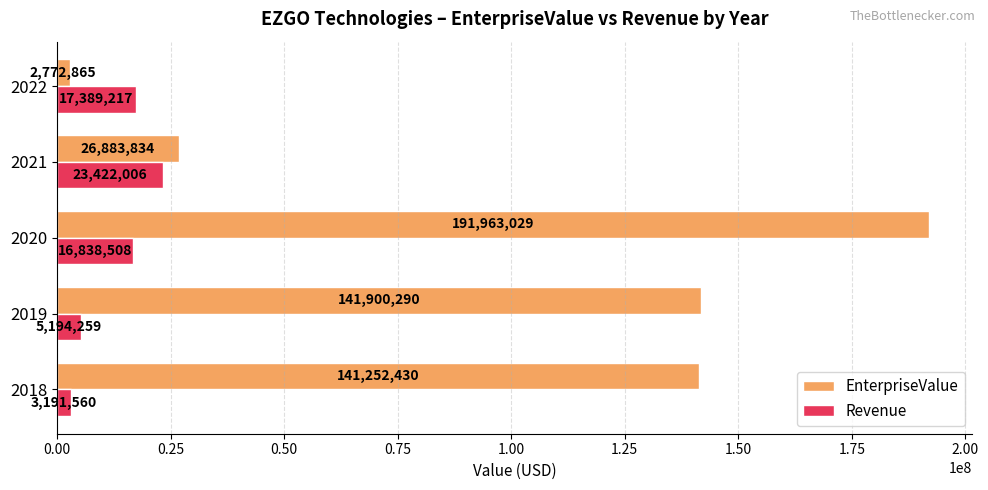

What are all the series names shown in the legend?

EnterpriseValue, Revenue